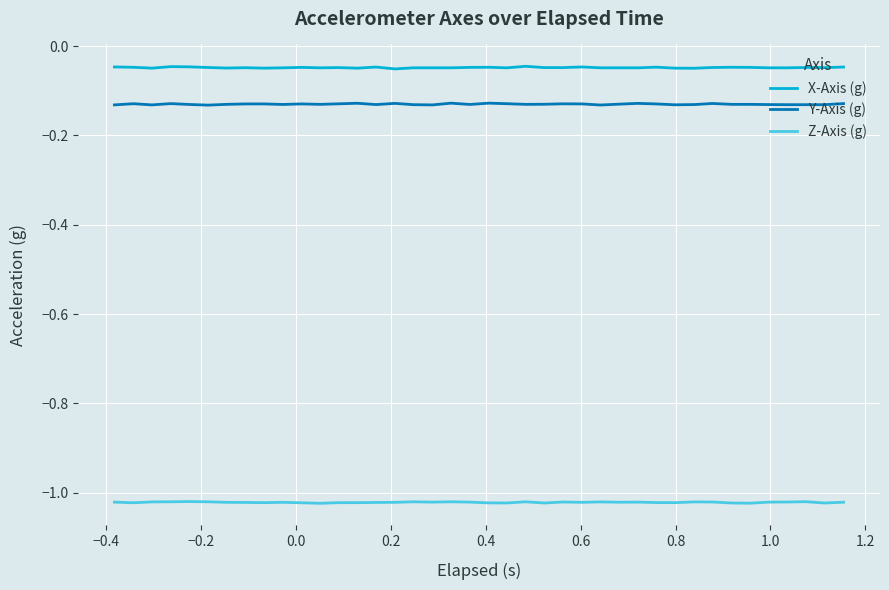

True or false: Y-Axis (g) and X-Axis (g) intersect in this chart.

False